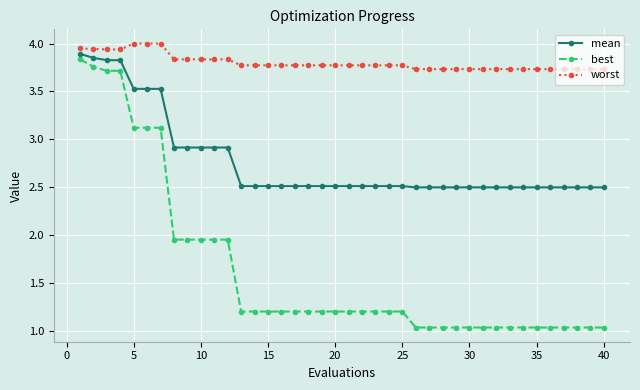

True or false: worst and best cross at least once.

False